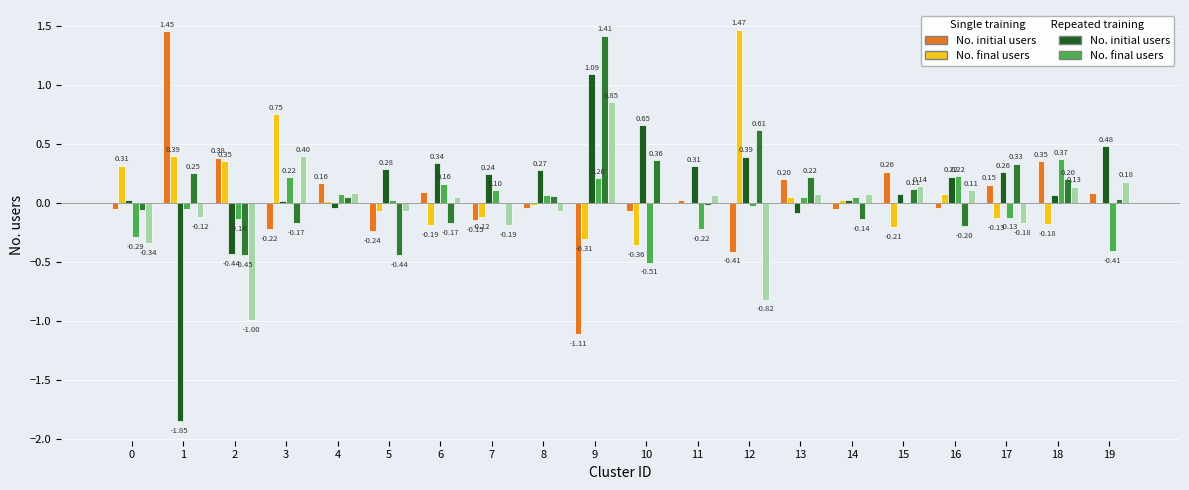

At which category is the sum across all series the highest?

9